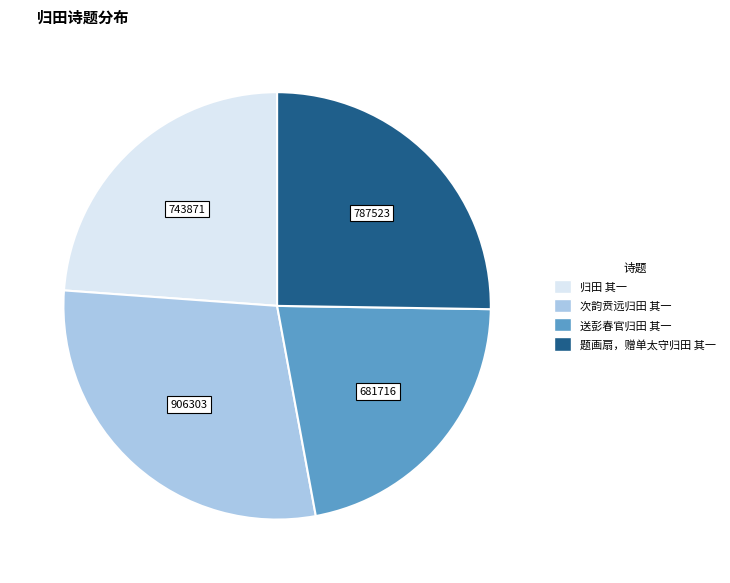

Between 次韵贲远归田 其一 and 归田 其一, which is larger?

次韵贲远归田 其一